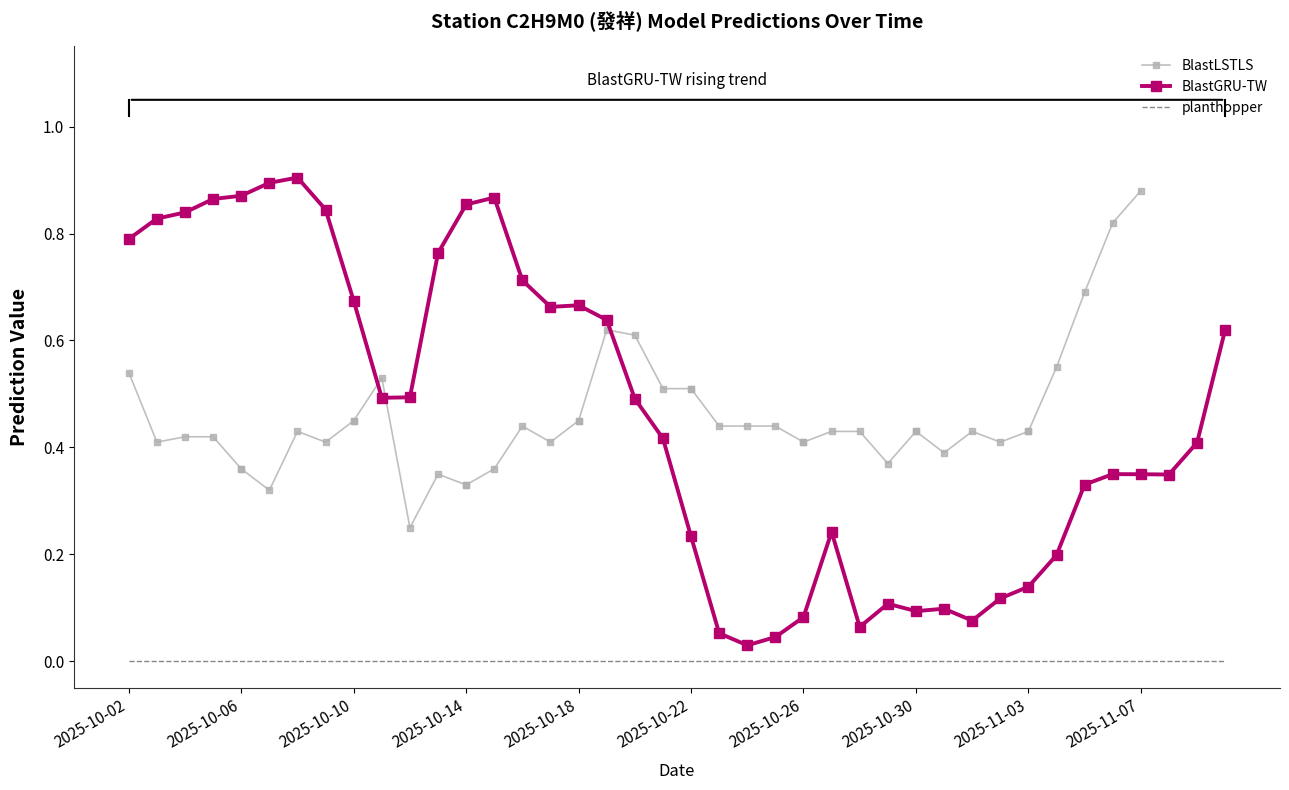

True or false: BlastGRU-TW and planthopper cross at least once.

False